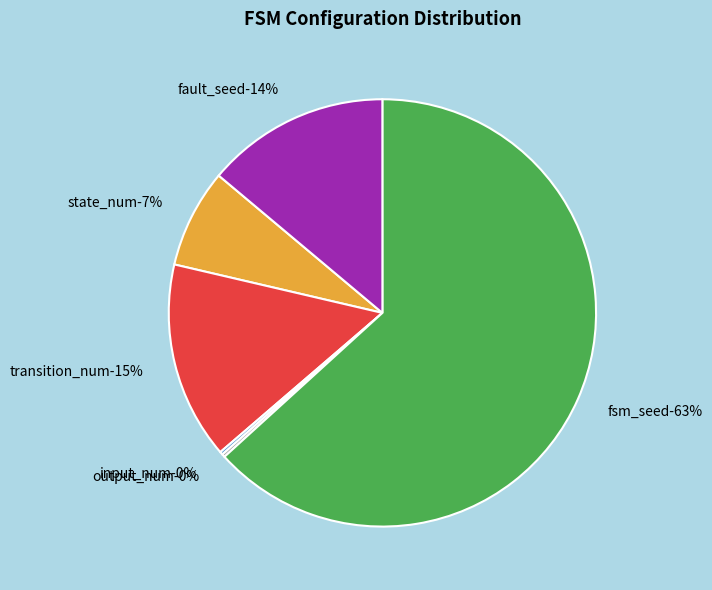

How many slices are in this pie chart?

6